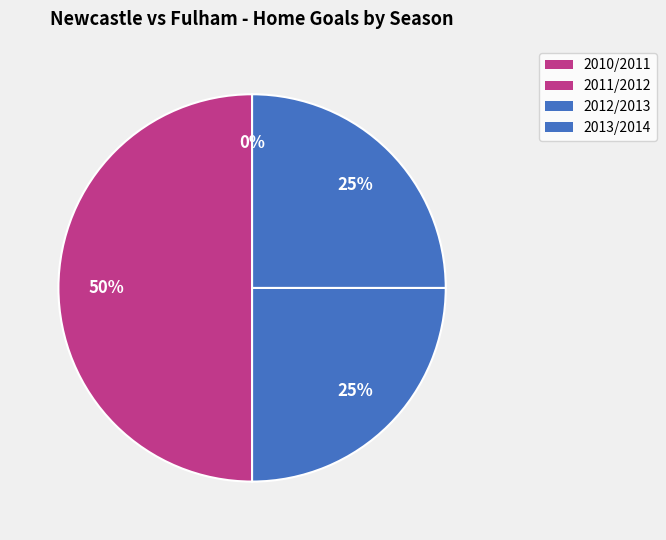

How many segments does this pie chart have?

4